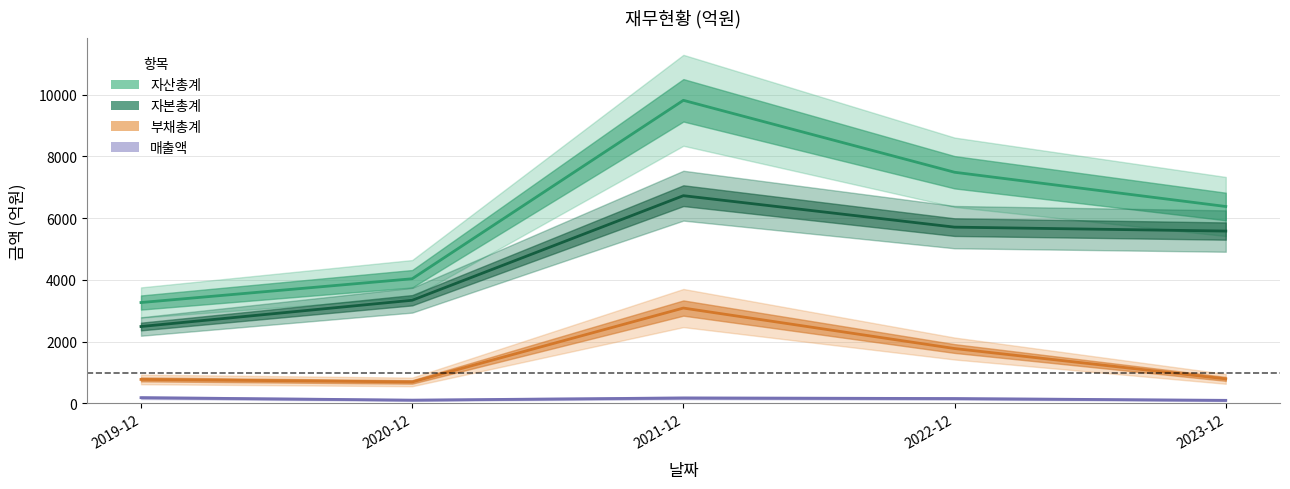

Reading left to right, list all the values displayed in this chart.

매출액: 187	107	177	158	100
자산총계: 3268	4038	9818	7488	6379
부채총계: 777	696	3089	1778	795
자본총계: 2491	3342	6729	5710	5583